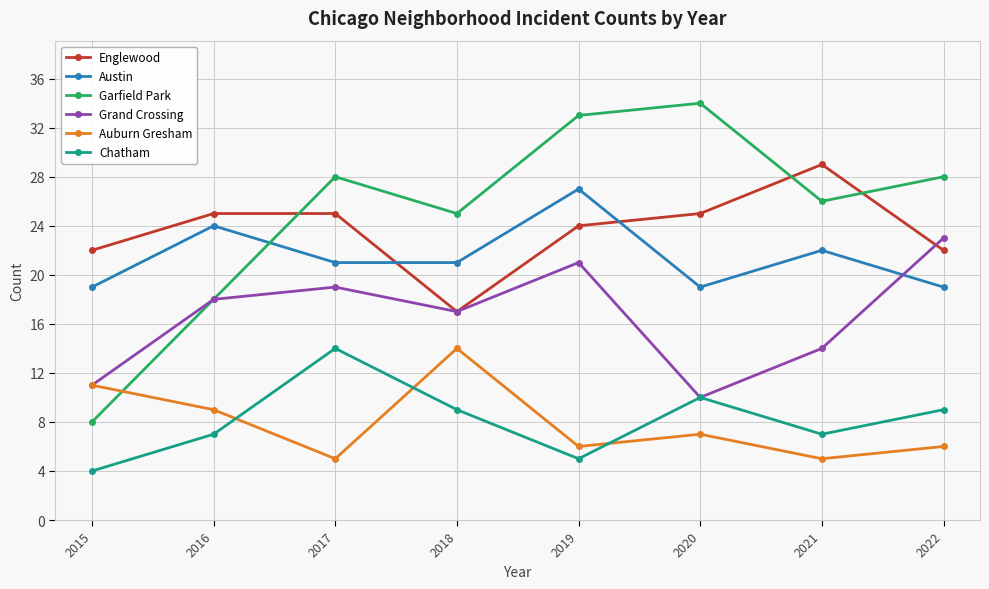

Count the number of categories in the chart.

8